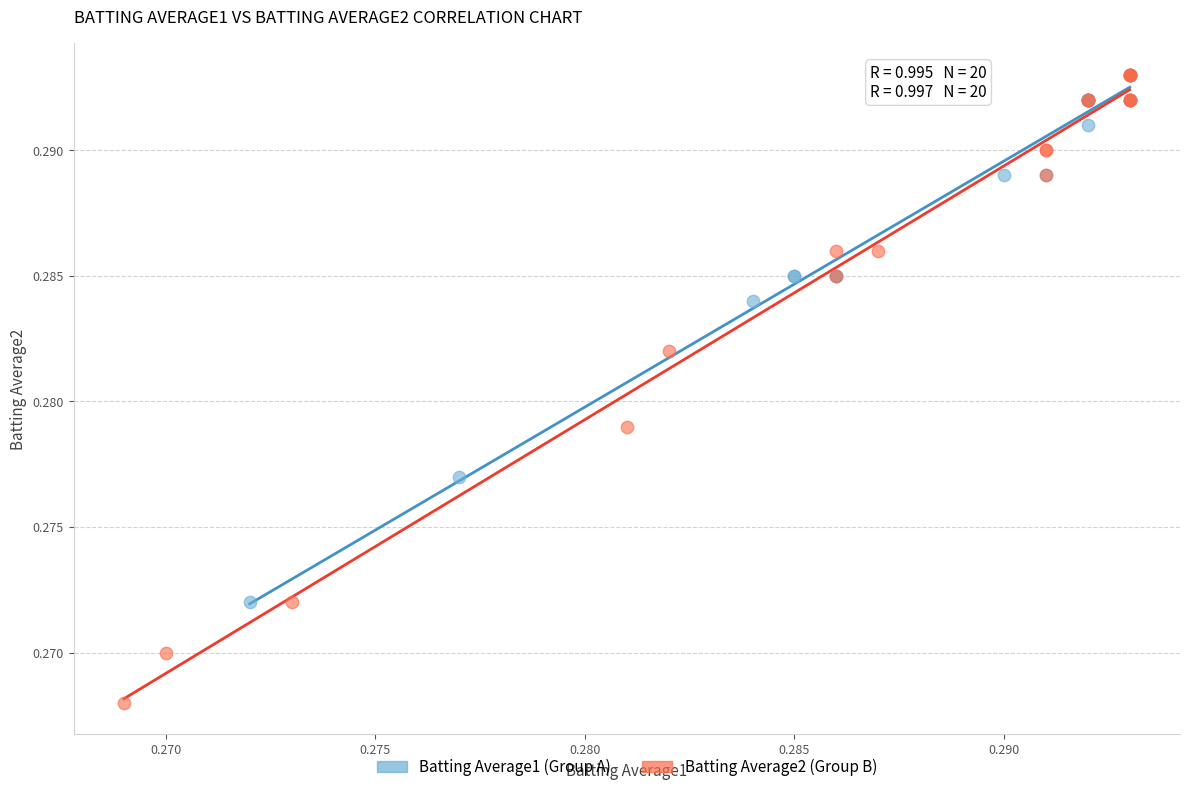

Which series has the widest spread of Y values?

Batting Average2 (Group B)